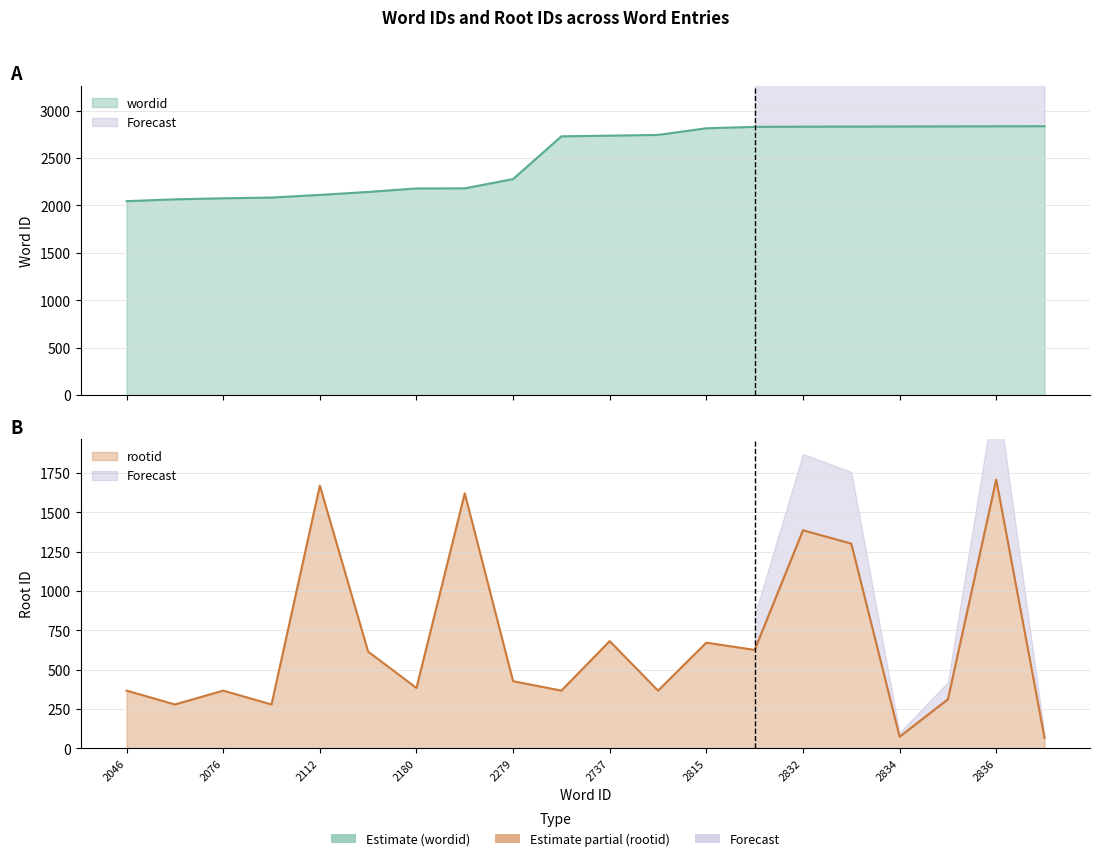

The wordid series shows 2688 at 2065. True or false?

False